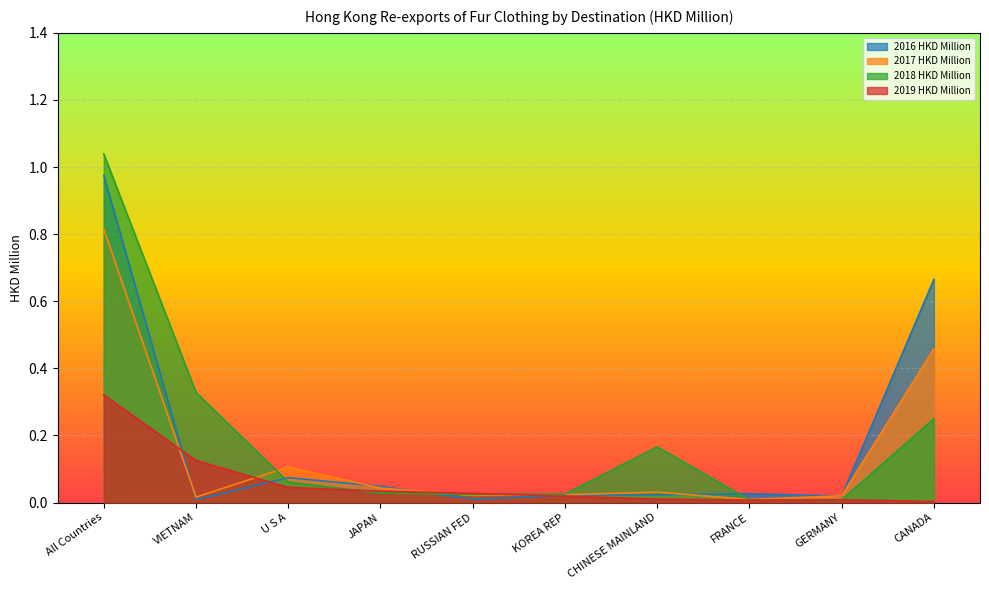

Is it true that 2018 HKD Million equals 0.0 at U S A?

False